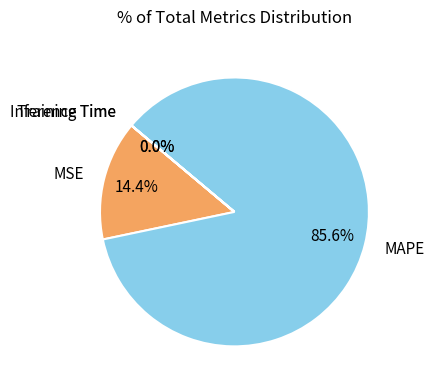

What is the largest slice in the pie chart?

MAPE